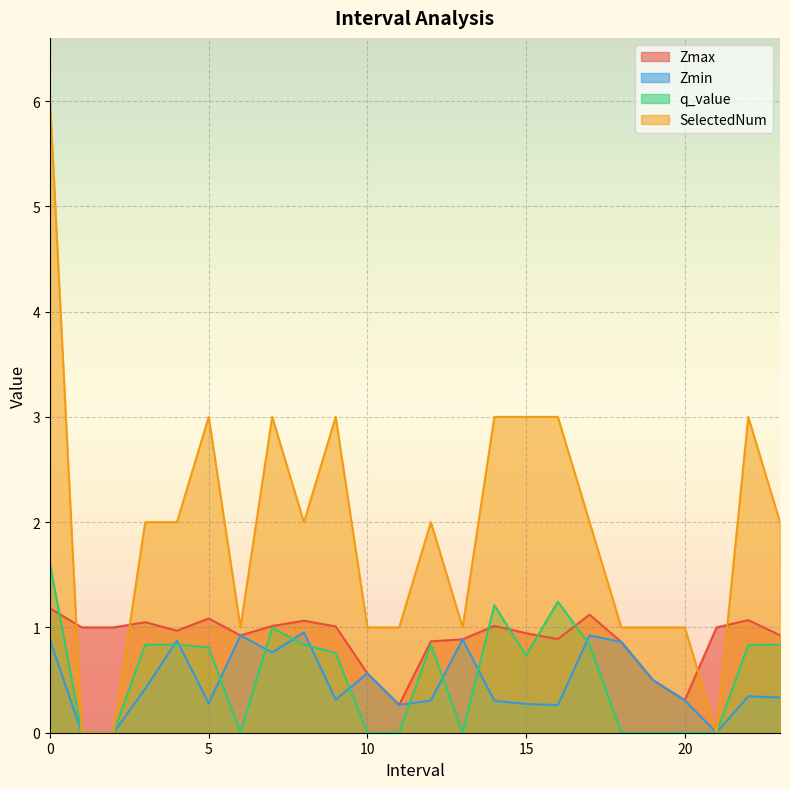

What is the difference between the maximum and minimum values in the Zmin series?

1.0